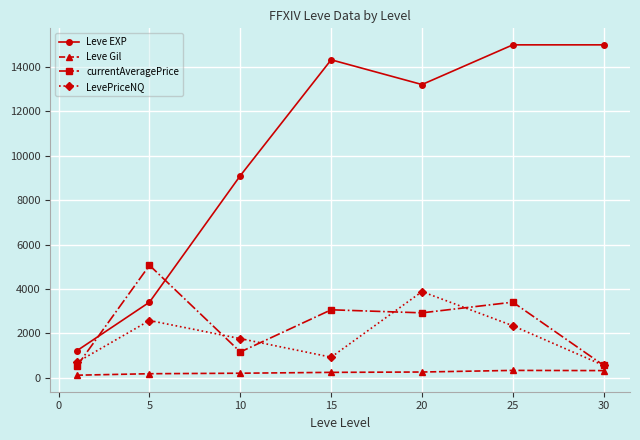

How many times do currentAveragePrice and Leve EXP cross each other?

2